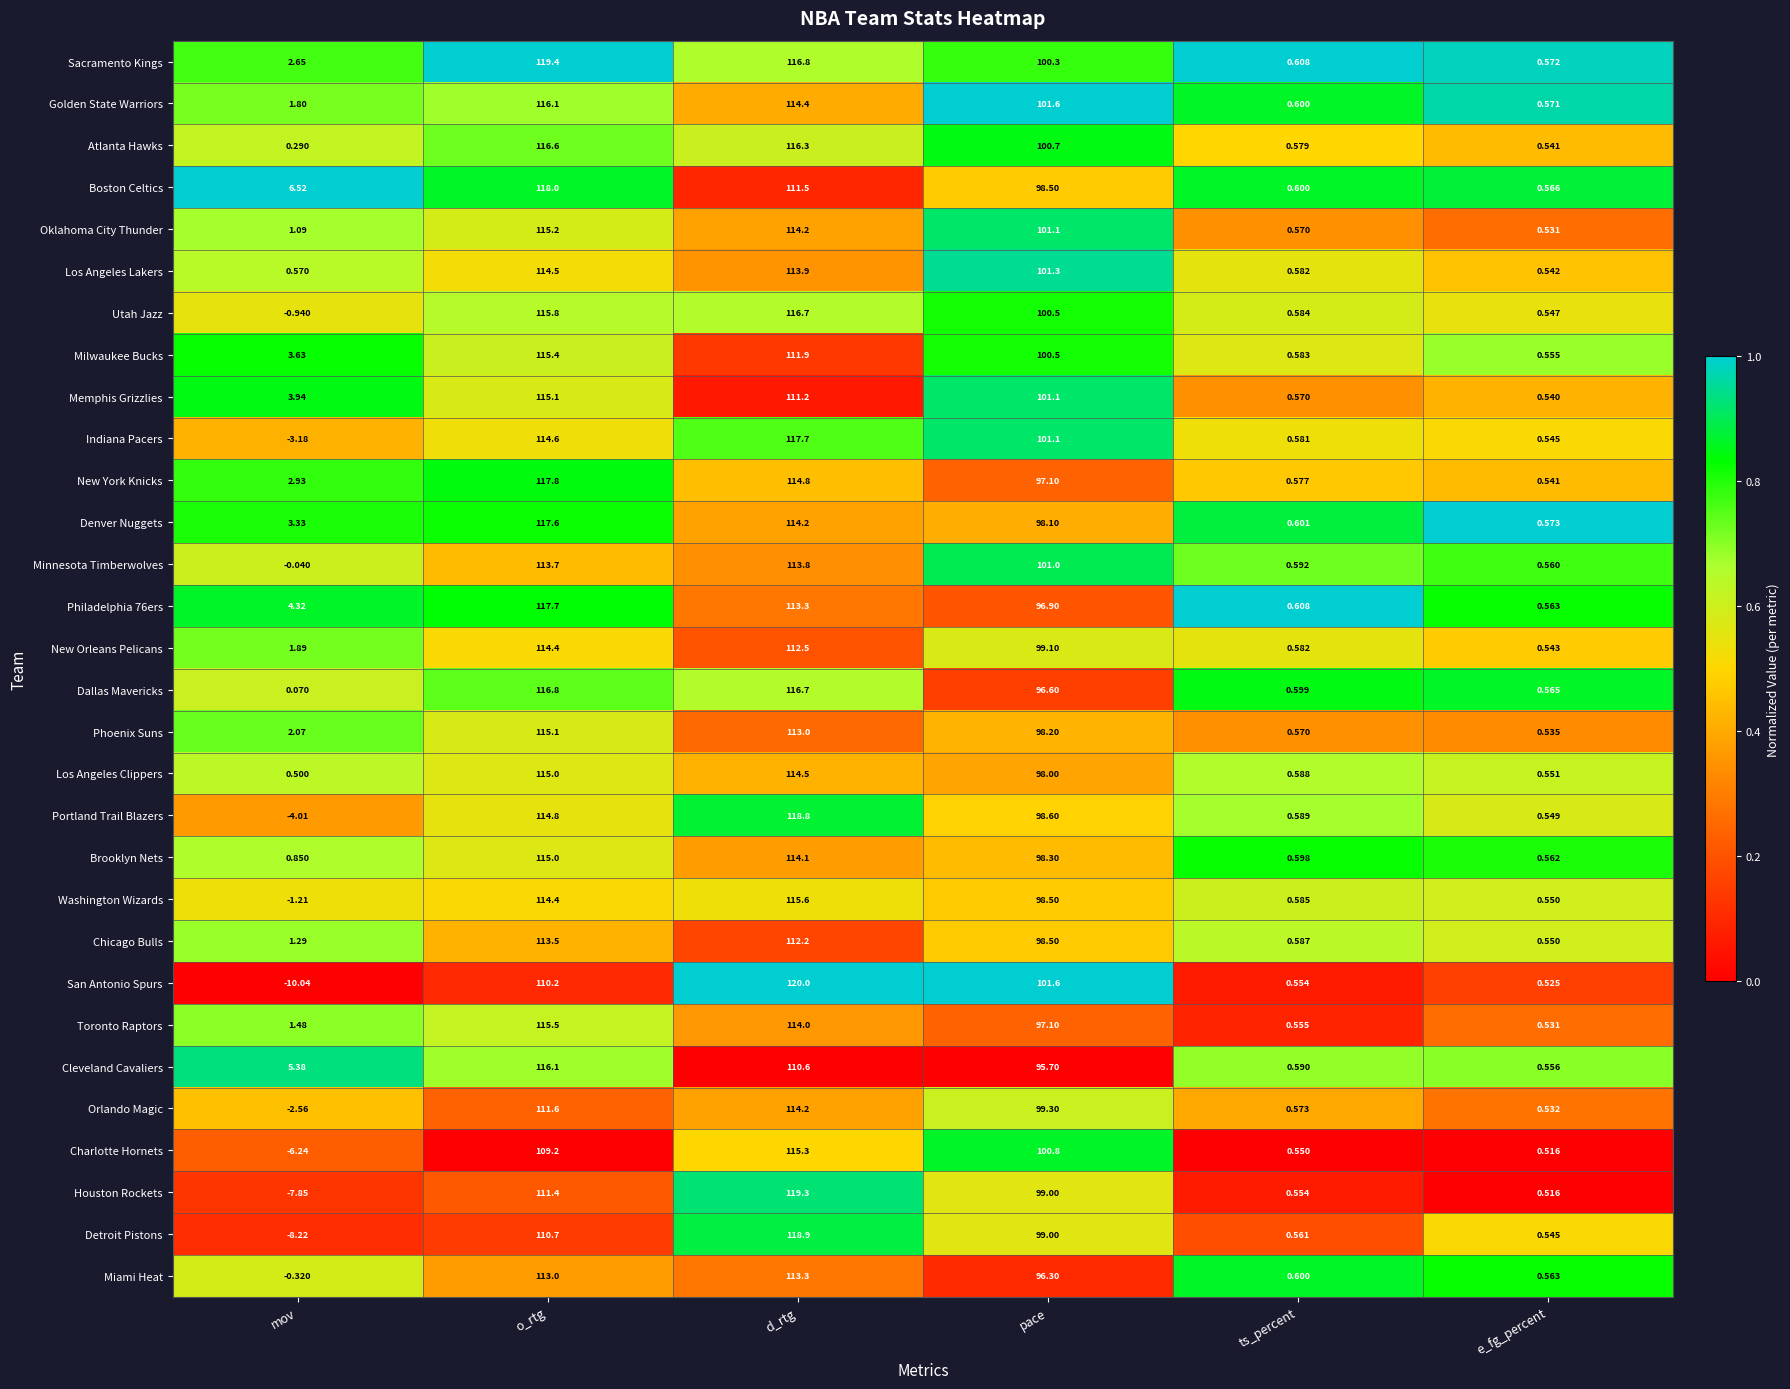

Which series has the largest range (max minus min)?

San Antonio Spurs